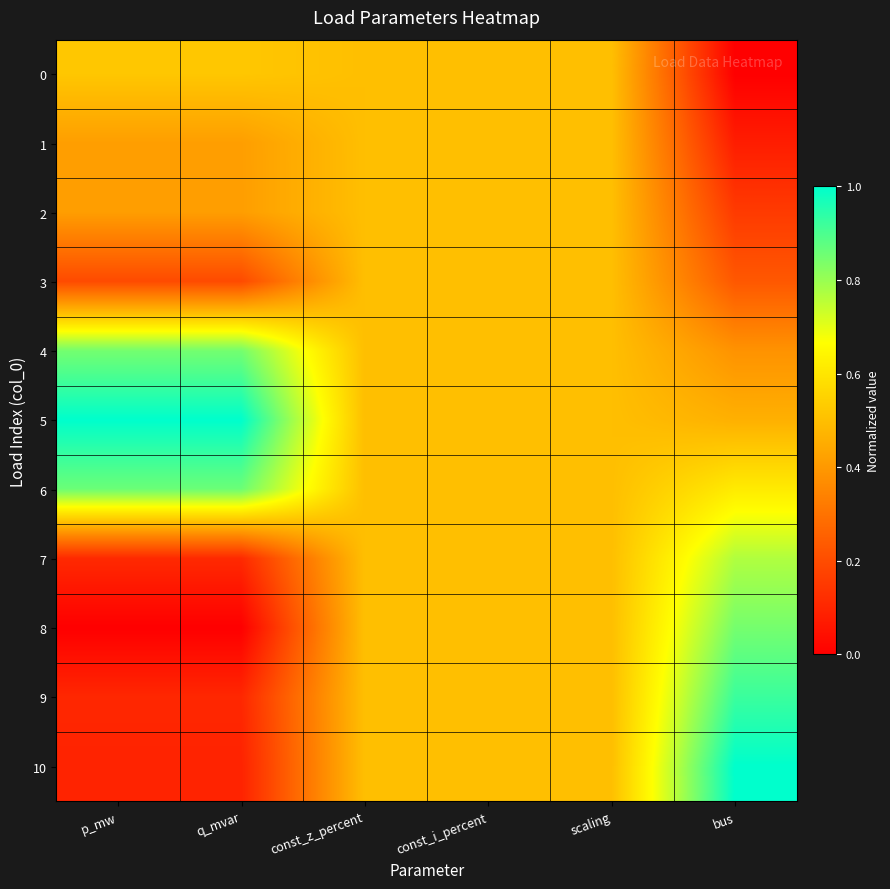

Reading left to right, what are all the values shown in this chart?

0: p_mw=0.5	q_mvar=0.5	const_z_percent=0.5	const_i_percent=0.5	scaling=0.5	bus=0.0
1: p_mw=0.4	q_mvar=0.4	const_z_percent=0.5	const_i_percent=0.5	scaling=0.5	bus=0.1
2: p_mw=0.4	q_mvar=0.4	const_z_percent=0.5	const_i_percent=0.5	scaling=0.5	bus=0.2
3: p_mw=0.2	q_mvar=0.2	const_z_percent=0.5	const_i_percent=0.5	scaling=0.5	bus=0.2
4: p_mw=0.8	q_mvar=0.8	const_z_percent=0.5	const_i_percent=0.5	scaling=0.5	bus=0.4
5: p_mw=1.0	q_mvar=1.0	const_z_percent=0.5	const_i_percent=0.5	scaling=0.5	bus=0.5
6: p_mw=0.9	q_mvar=0.9	const_z_percent=0.5	const_i_percent=0.5	scaling=0.5	bus=0.6
7: p_mw=0.1	q_mvar=0.1	const_z_percent=0.5	const_i_percent=0.5	scaling=0.5	bus=0.8
8: p_mw=0.0	q_mvar=0.0	const_z_percent=0.5	const_i_percent=0.5	scaling=0.5	bus=0.8
9: p_mw=0.1	q_mvar=0.1	const_z_percent=0.5	const_i_percent=0.5	scaling=0.5	bus=0.9
10: p_mw=0.1	q_mvar=0.1	const_z_percent=0.5	const_i_percent=0.5	scaling=0.5	bus=1.0